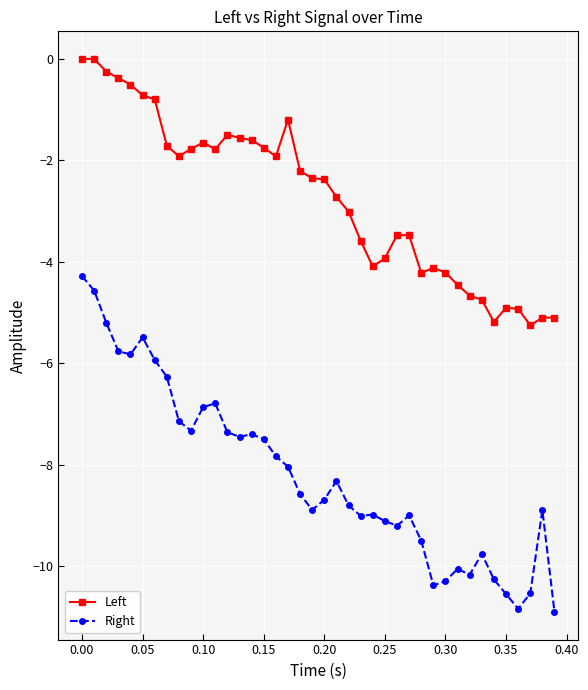

Which series has the largest total across all categories?

Left